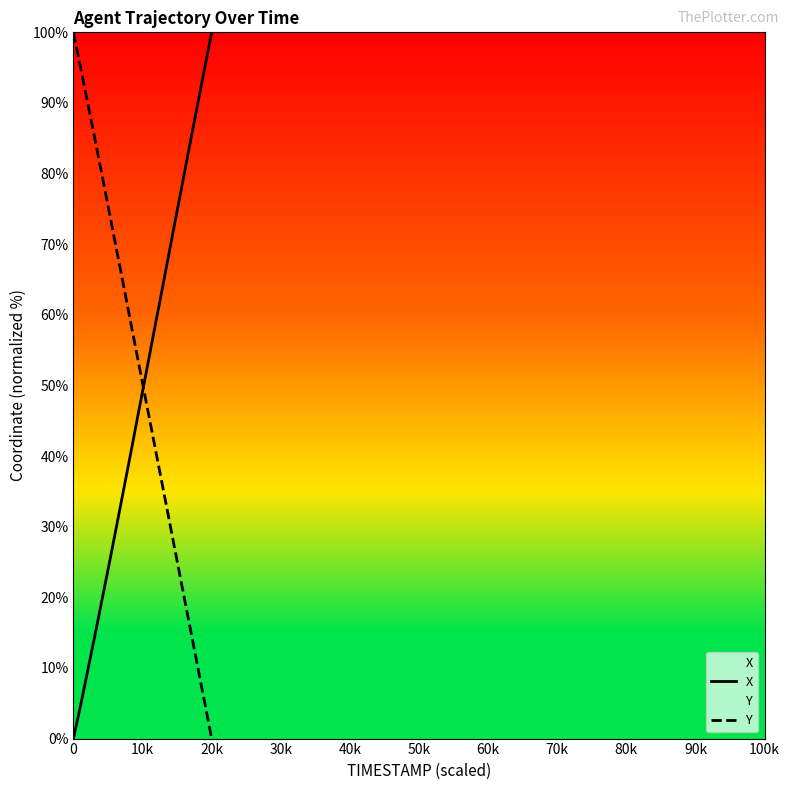

Rank the series by their average value, from highest to lowest.

Y, X